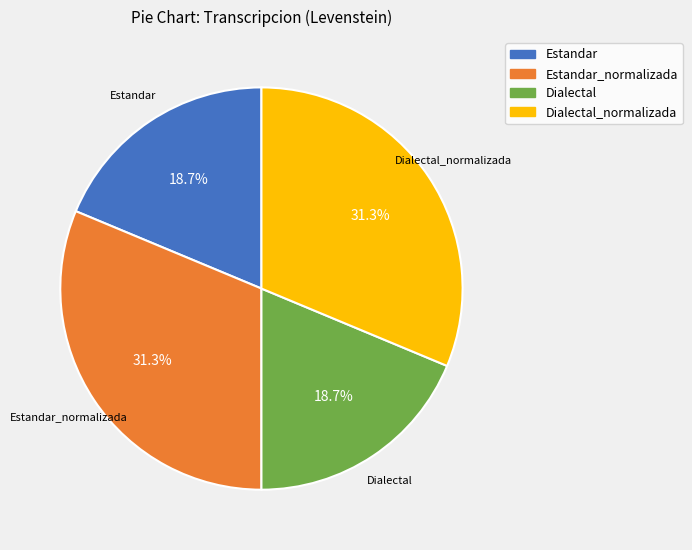

Is there any slice that represents more than half of the pie?

No